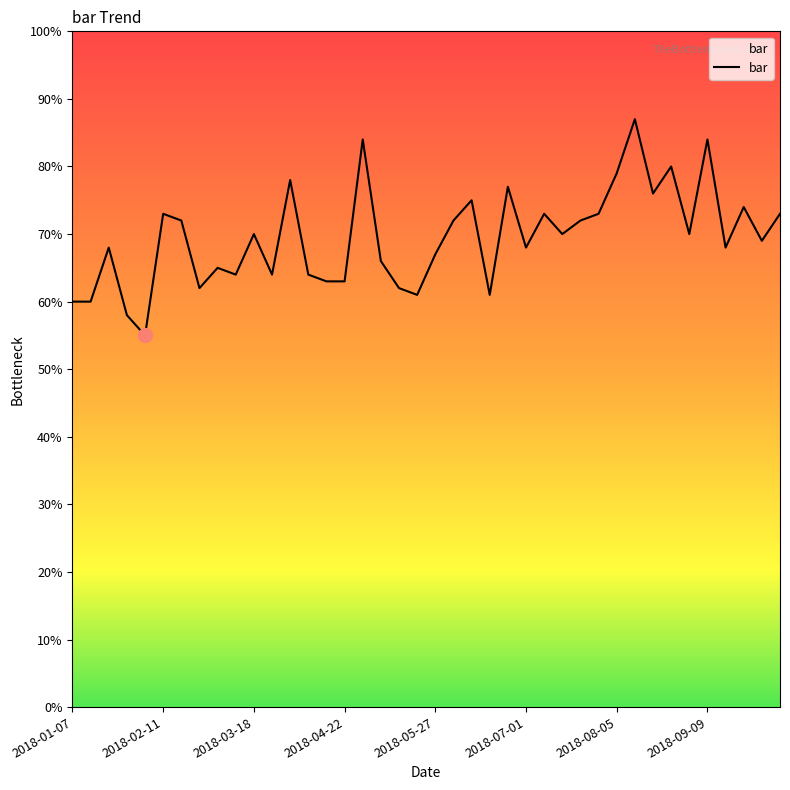

What is the difference between the maximum and minimum values?

32